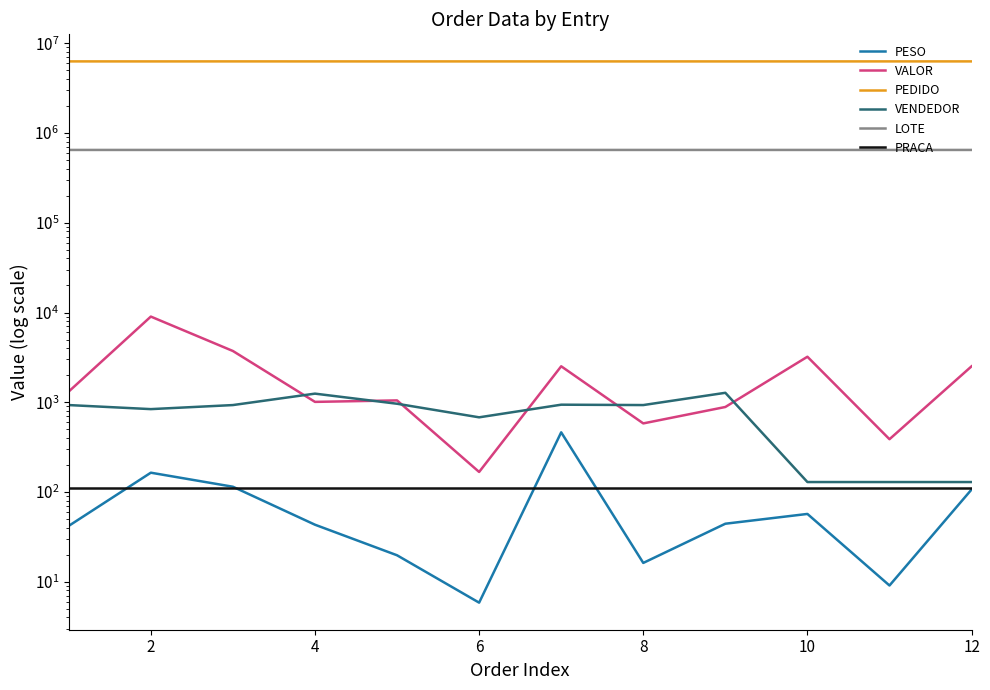

True or false: PRACA and PESO intersect in this chart.

True